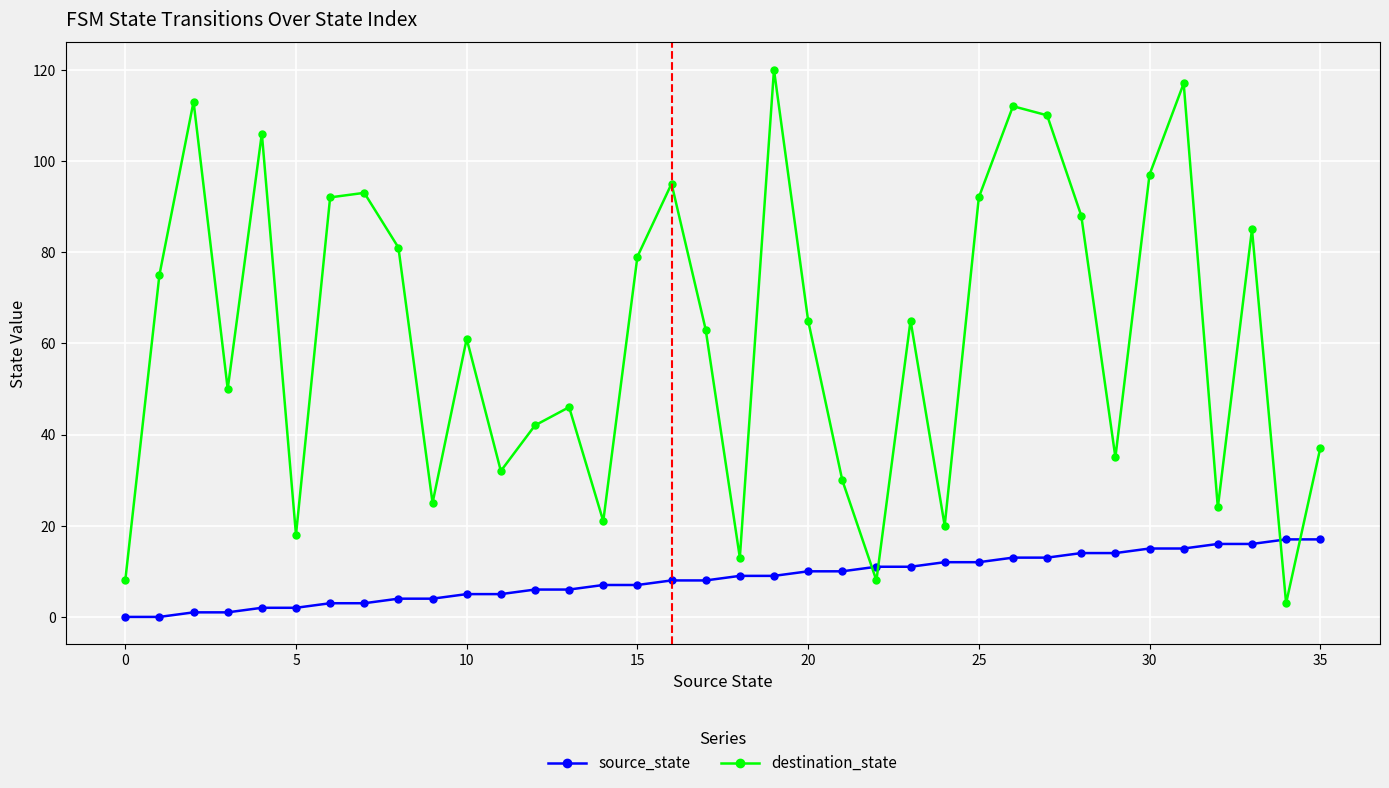

List the series in order of their overall mean, lowest first.

source_state, destination_state